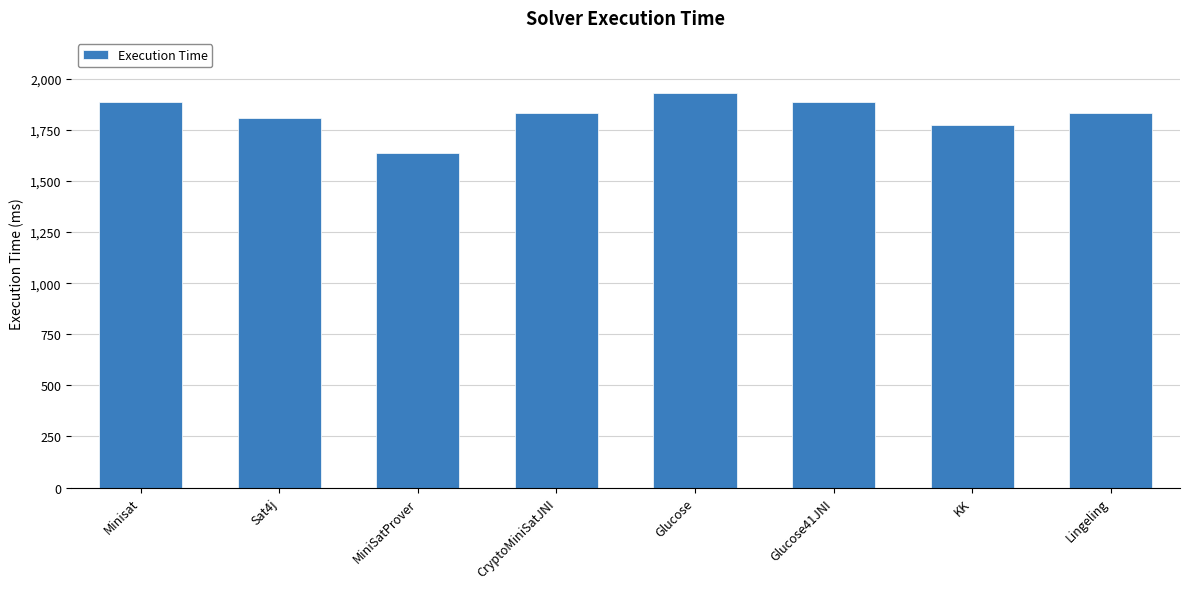

The value at Sat4j is 2397. True or false?

False